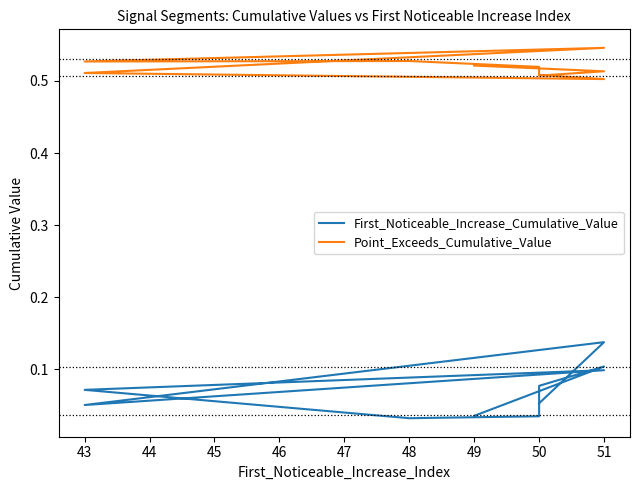

What is the total value across all series at 50?

0.6